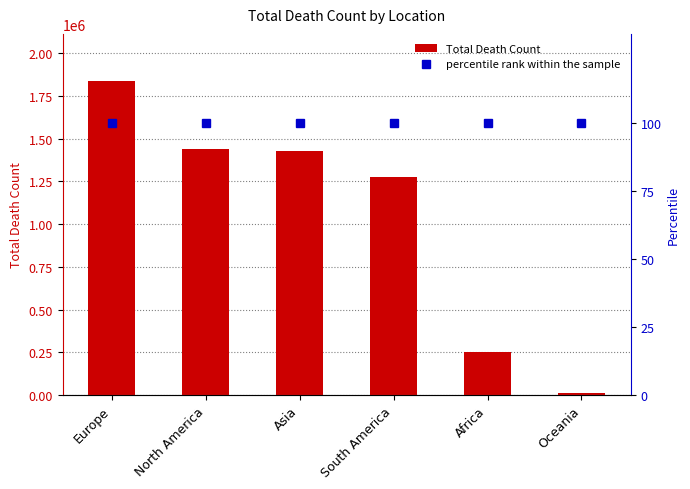

Which series has the largest range (max minus min)?

Total Death Count